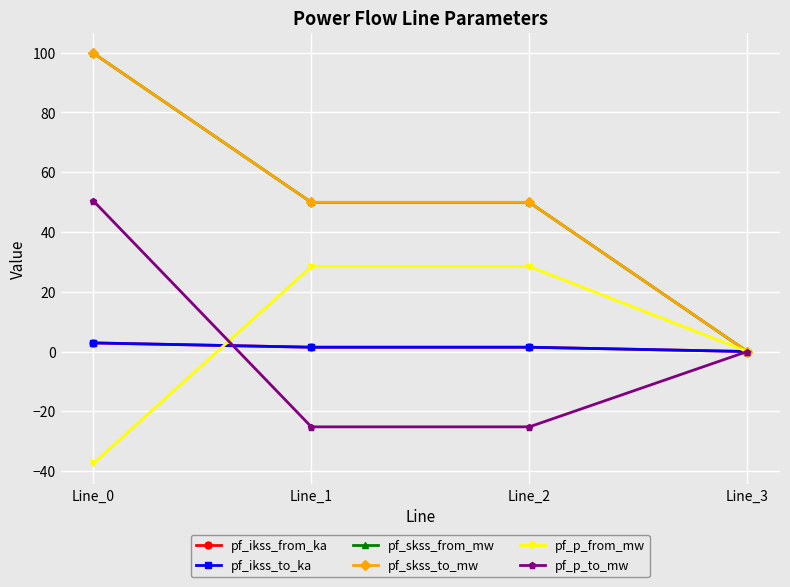

Reading left to right, list all the values displayed in this chart.

pf_ikss_from_ka: Line_0=2.9	Line_1=1.4	Line_2=1.4	Line_3=0.0
pf_ikss_to_ka: Line_0=2.9	Line_1=1.4	Line_2=1.4	Line_3=0.0
pf_skss_from_mw: Line_0=99.8	Line_1=49.9	Line_2=49.9	Line_3=0.0
pf_skss_to_mw: Line_0=99.8	Line_1=49.9	Line_2=49.9	Line_3=0.0
pf_p_from_mw: Line_0=-37.5	Line_1=28.4	Line_2=28.4	Line_3=0.0
pf_p_to_mw: Line_0=50.4	Line_1=-25.2	Line_2=-25.2	Line_3=0.0